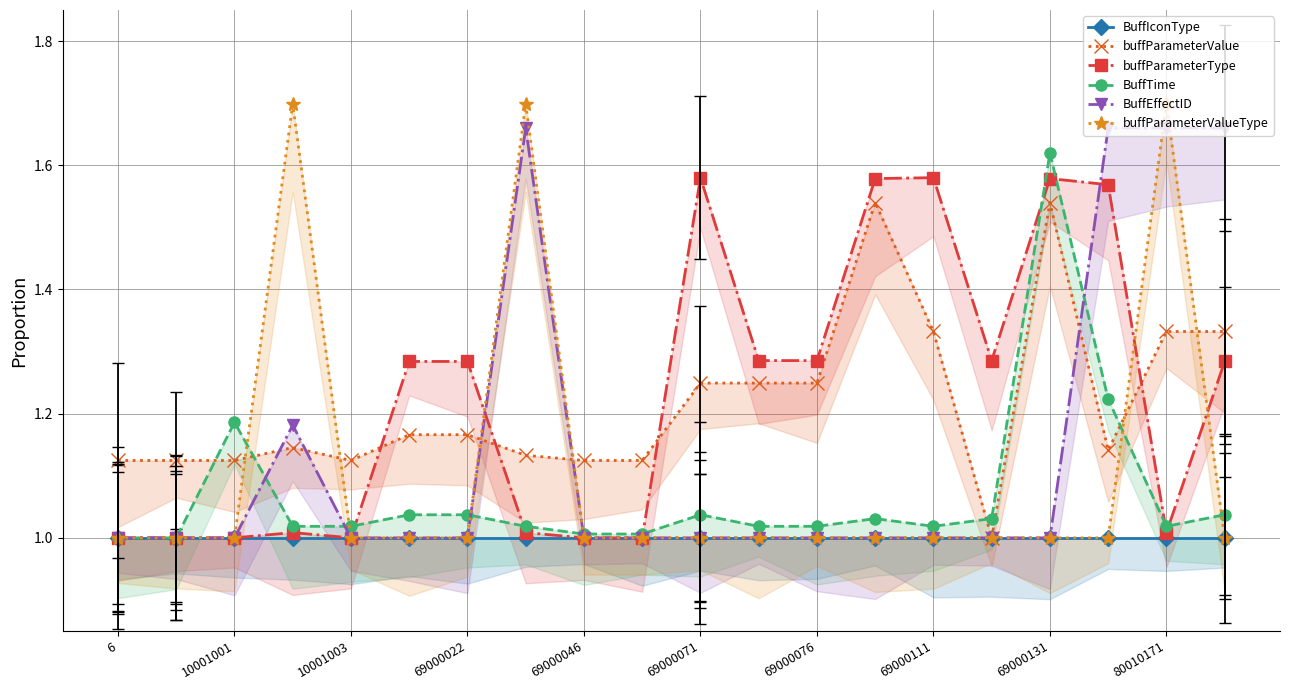

True or false: BuffTime and BuffIconType intersect in this chart.

False